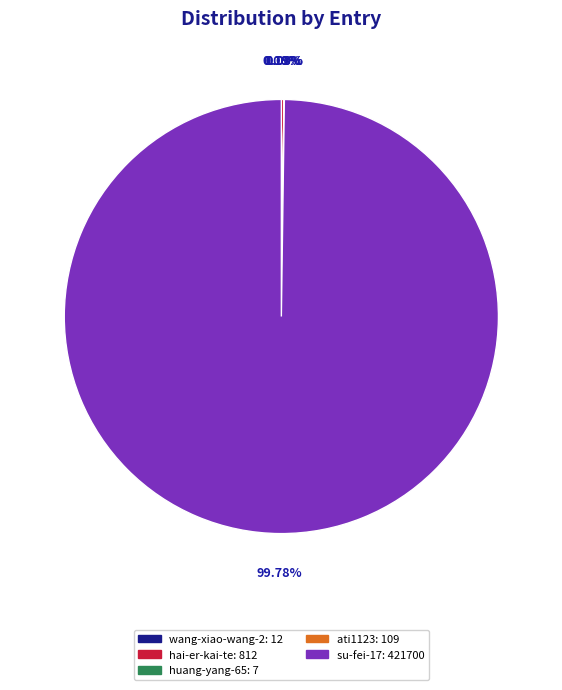

Does any single category account for the majority?

Yes